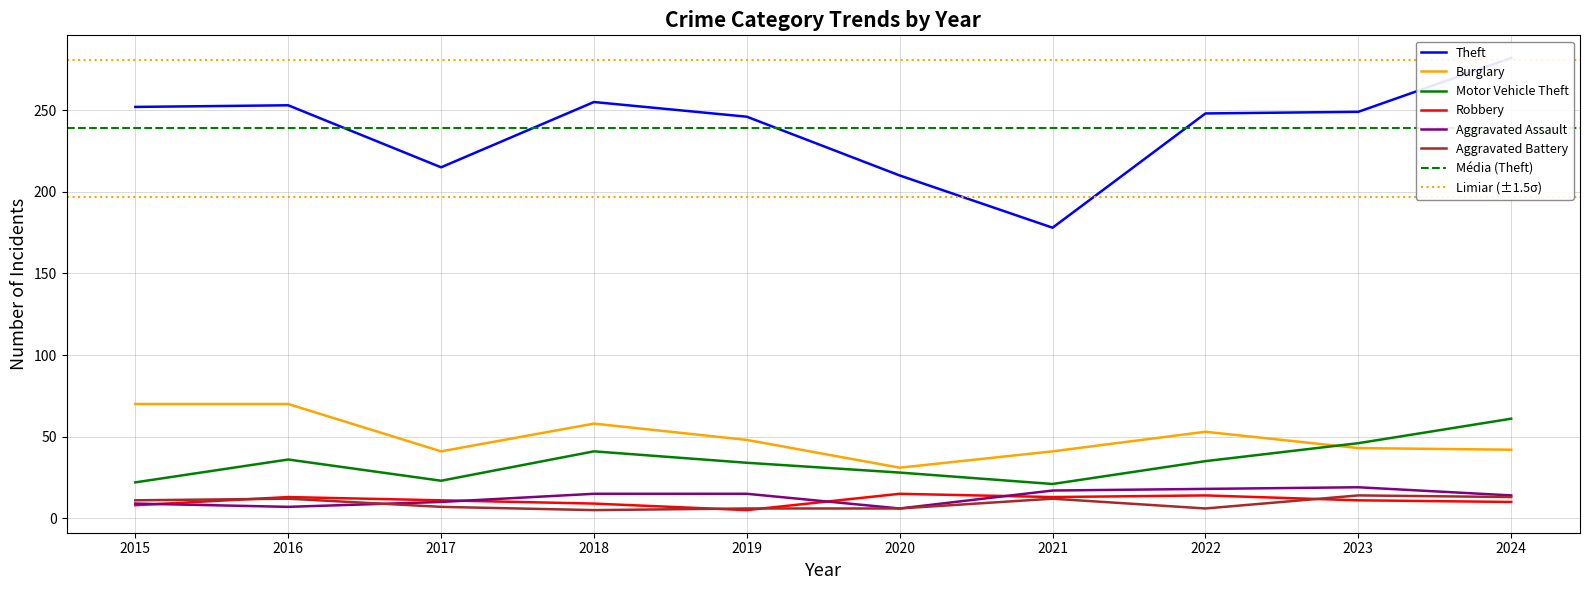

The value of Aggravated Battery at 2018 is 8. True or false?

False